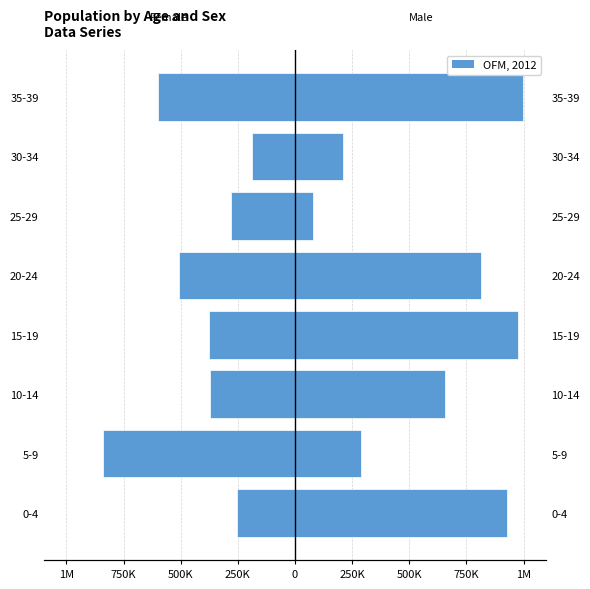

List the series in order of their peak value, highest first.

Male, Female